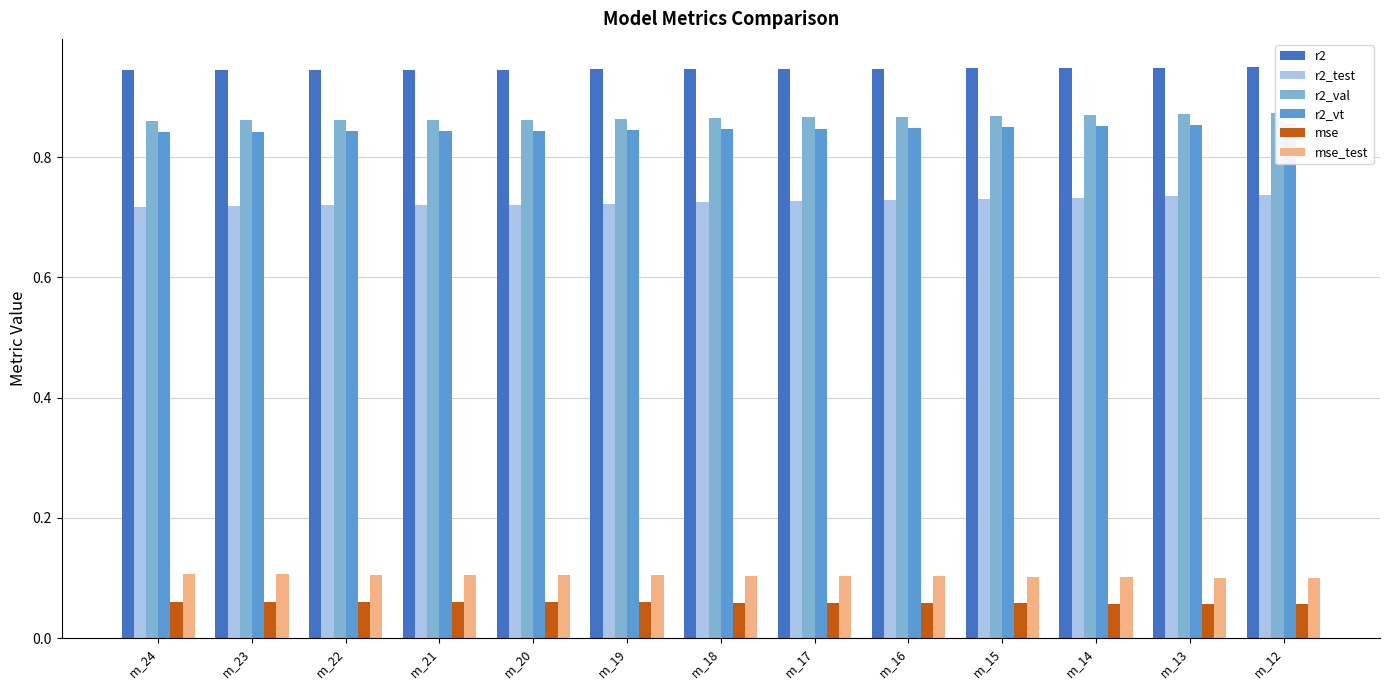

Reading left to right, transcribe all the data shown in this chart.

r2: 0.9	0.9	0.9	0.9	0.9	0.9	0.9	0.9	0.9	0.9	0.9	0.9	0.9
r2_test: 0.7	0.7	0.7	0.7	0.7	0.7	0.7	0.7	0.7	0.7	0.7	0.7	0.7
r2_val: 0.9	0.9	0.9	0.9	0.9	0.9	0.9	0.9	0.9	0.9	0.9	0.9	0.9
r2_vt: 0.8	0.8	0.8	0.8	0.8	0.8	0.8	0.8	0.8	0.8	0.9	0.9	0.9
mse: 0.1	0.1	0.1	0.1	0.1	0.1	0.1	0.1	0.1	0.1	0.1	0.1	0.1
mse_test: 0.1	0.1	0.1	0.1	0.1	0.1	0.1	0.1	0.1	0.1	0.1	0.1	0.1